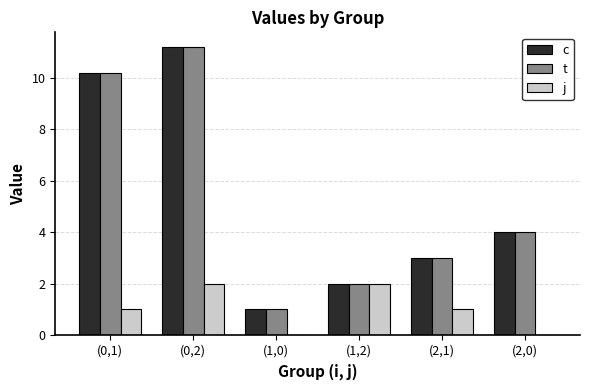

How many series are shown in this chart?

3